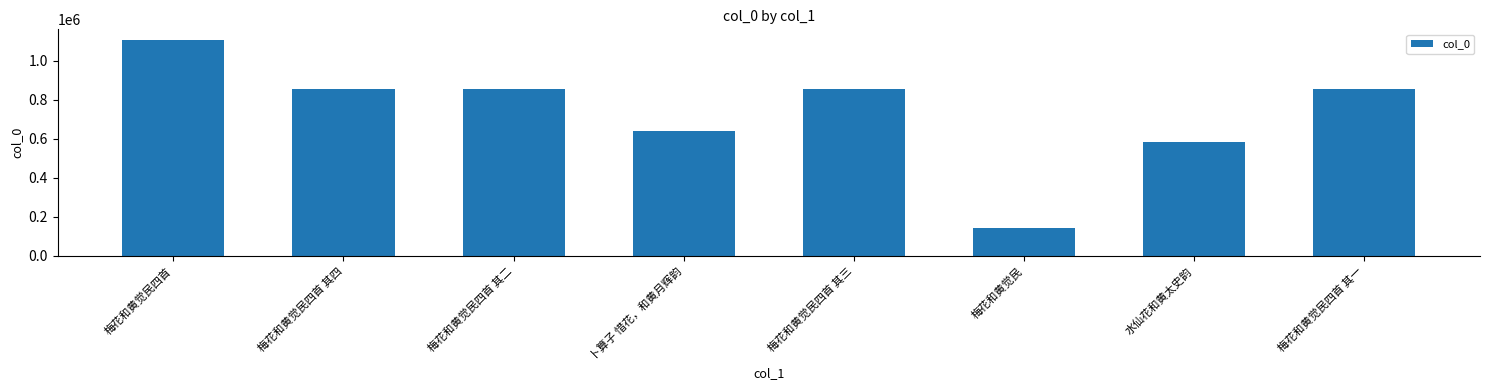

What is the minimum value shown in the chart?

142458